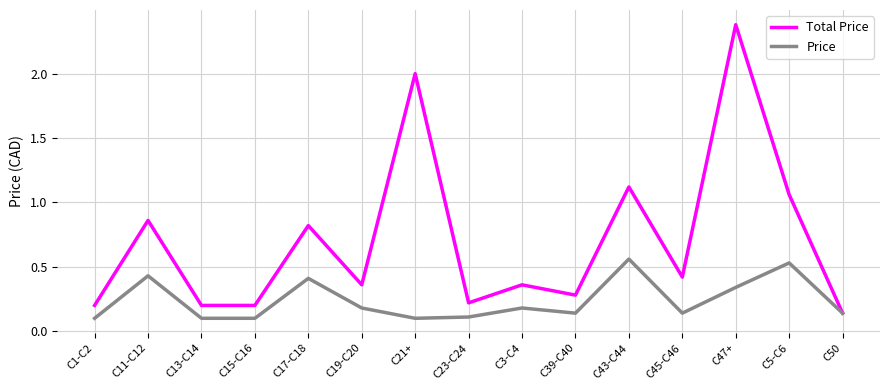

How many lines are shown in the chart?

2